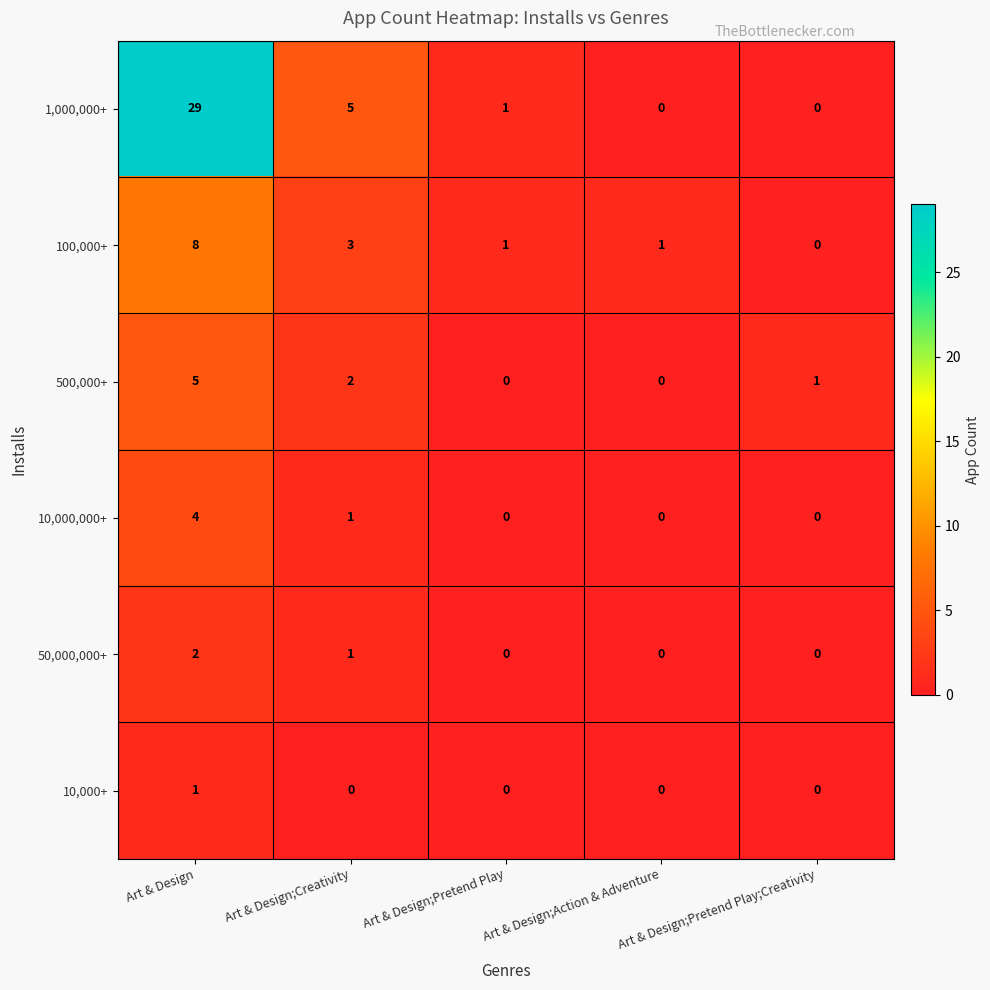

Where is 50,000,000+ nearest to the value 1?

Art & Design;Creativity